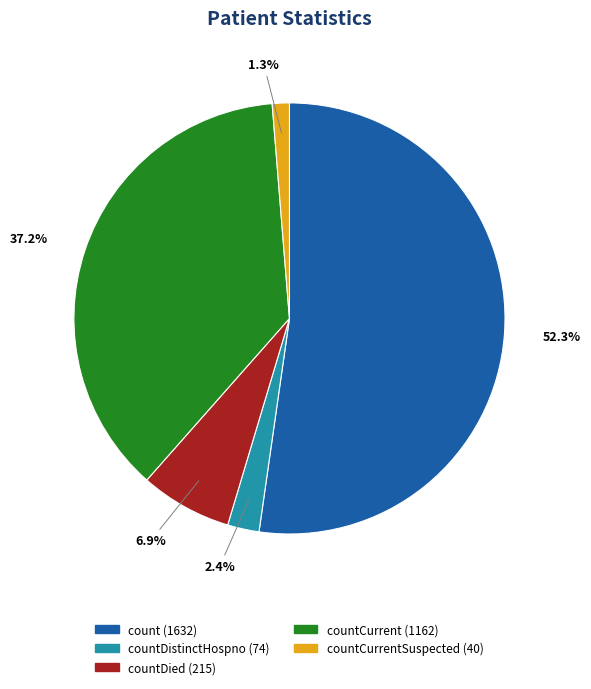

Count the number of slices in the pie.

5